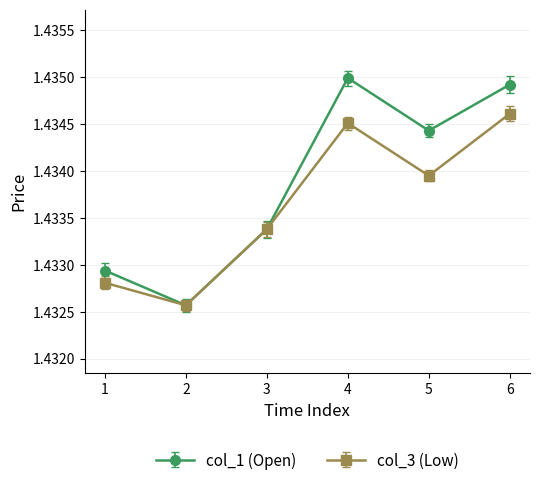

List the series in order of their overall mean, highest first.

col_1 (Open), col_3 (Low)